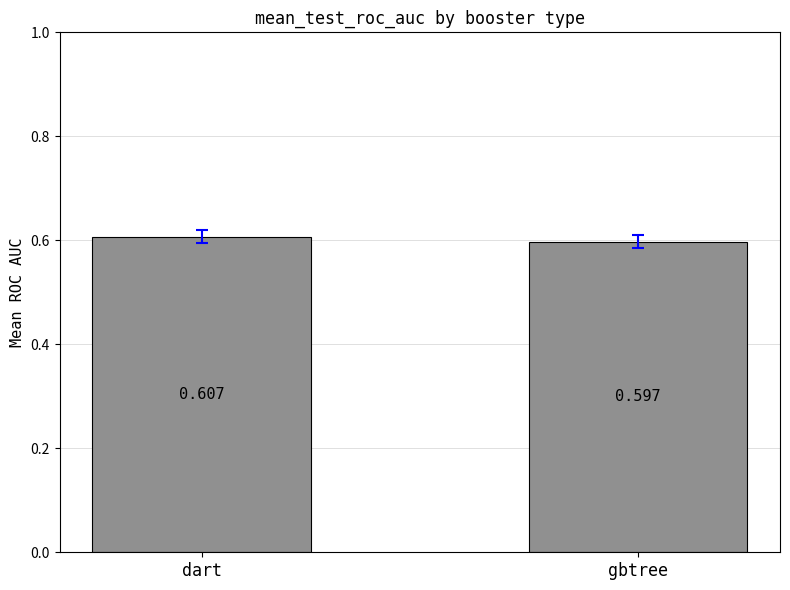

Which has a higher value, gbtree or dart?

dart